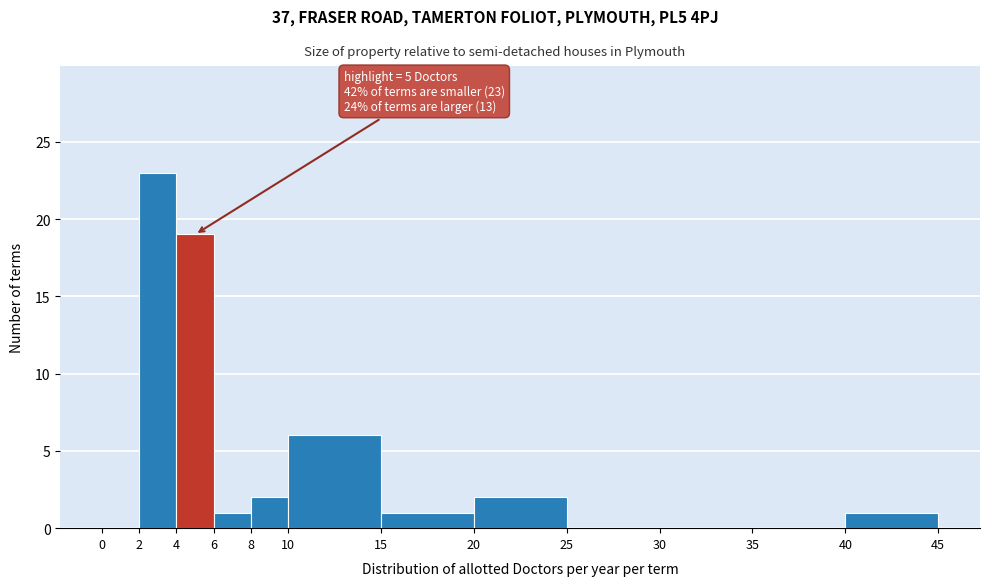

Over which range of the x-axis is the bar tallest?

2 to 4